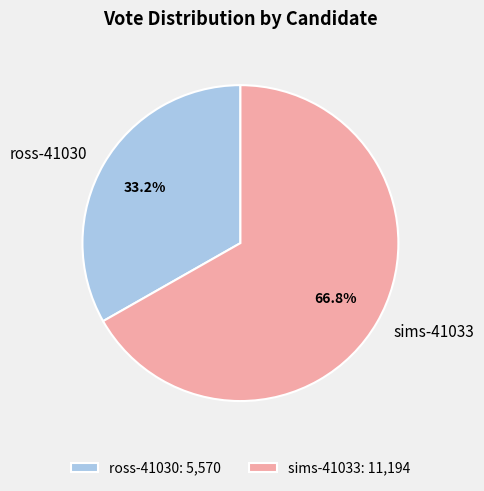

Does any single category account for the majority?

Yes